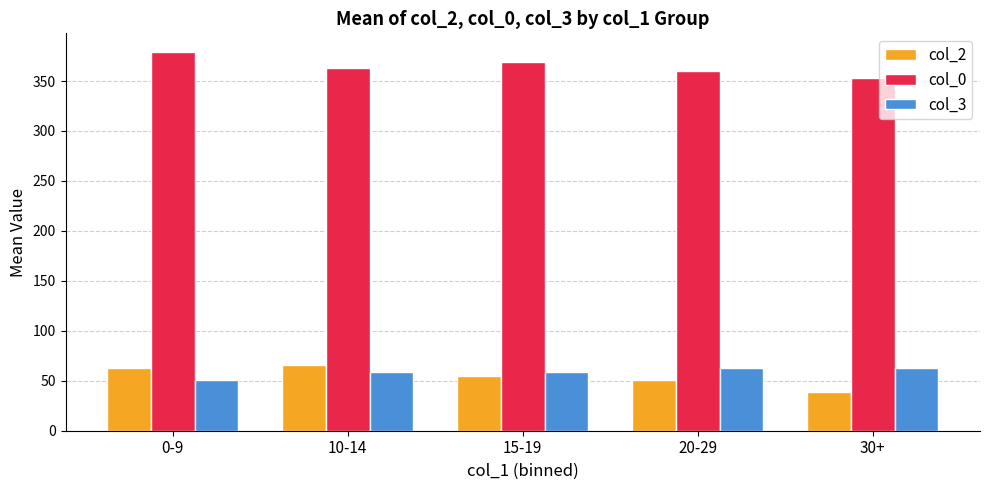

What is the average value of the col_3 series?

59.0